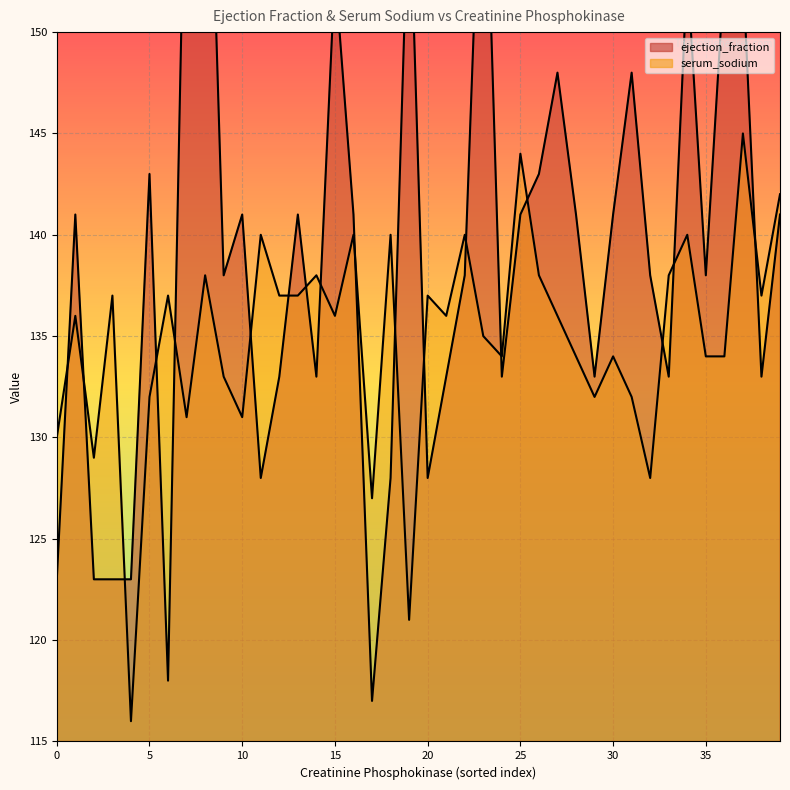

What is the label of the 33rd point from the left?

32